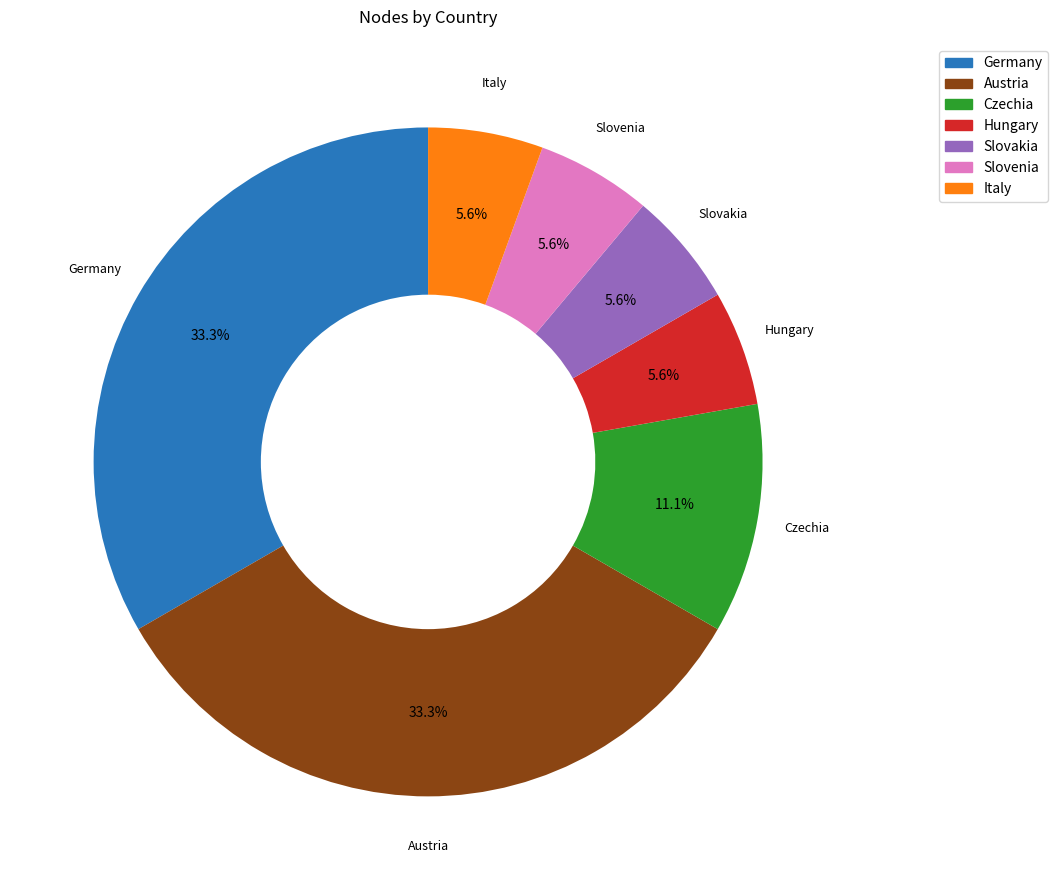

What portion of the pie excludes Austria?

66.7%